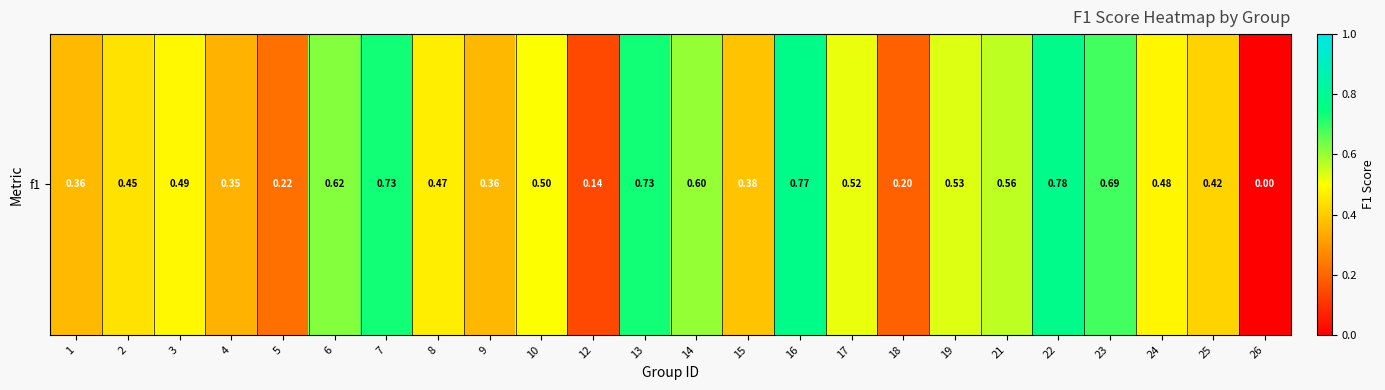

How many values are above zero?

23